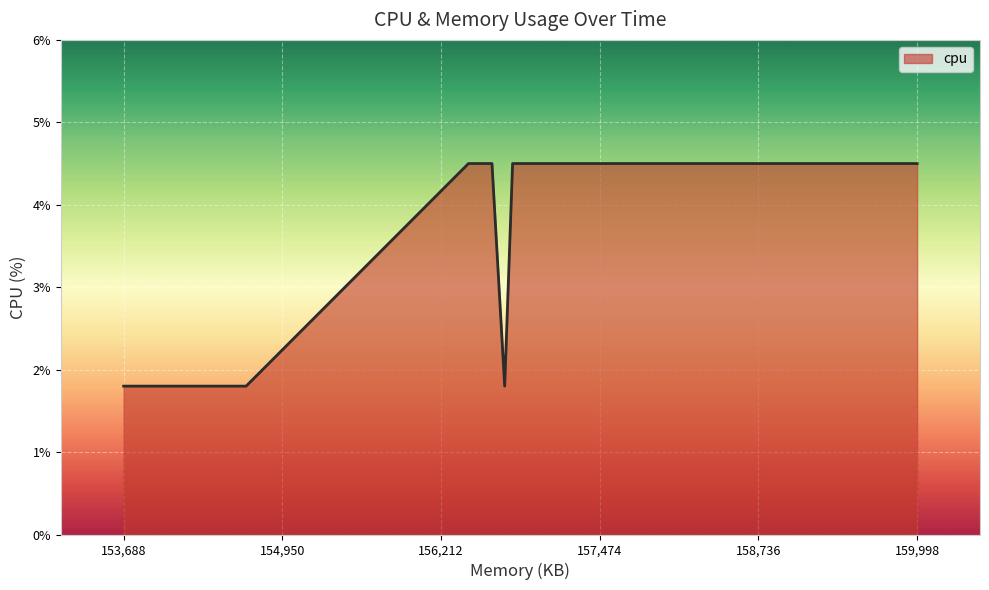

How many lines are shown in the chart?

1